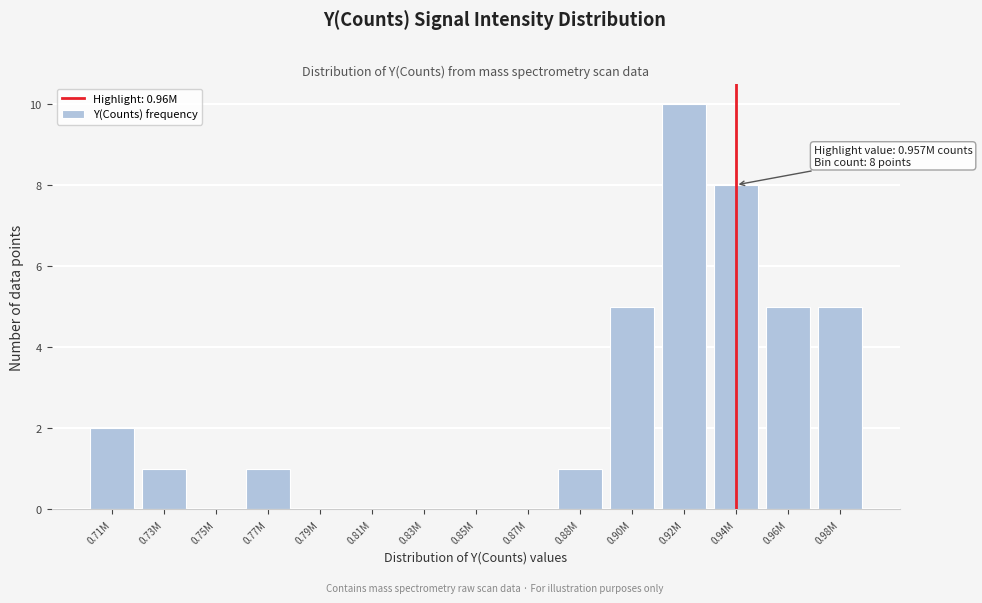

Reading right to left, list all the values displayed in this chart.

0.98M=5	0.96M=5	0.94M=8	0.92M=10	0.90M=5	0.88M=1	0.87M=0	0.85M=0	0.83M=0	0.81M=0	0.79M=0	0.77M=1	0.75M=0	0.73M=1	0.71M=2